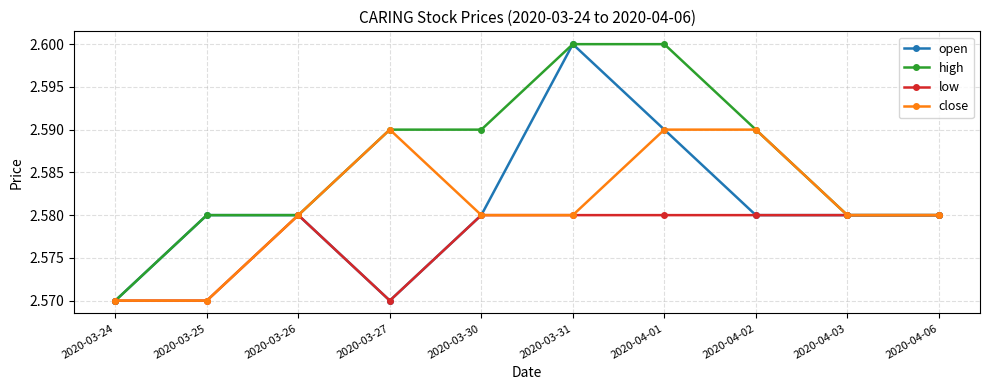

What position from the right is 2020-03-27?

7